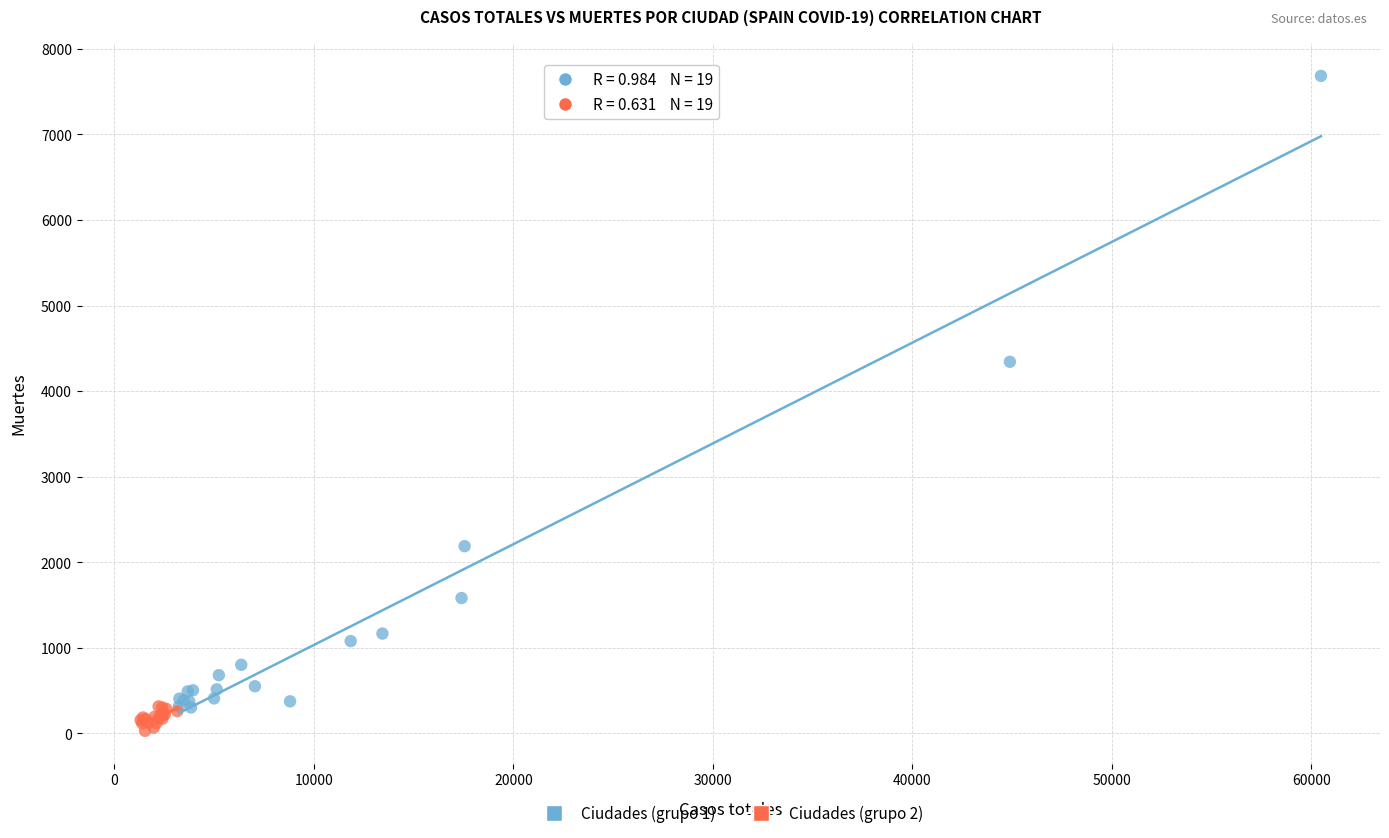

Which series contains the highest Y value?

Ciudades (grupo 1)